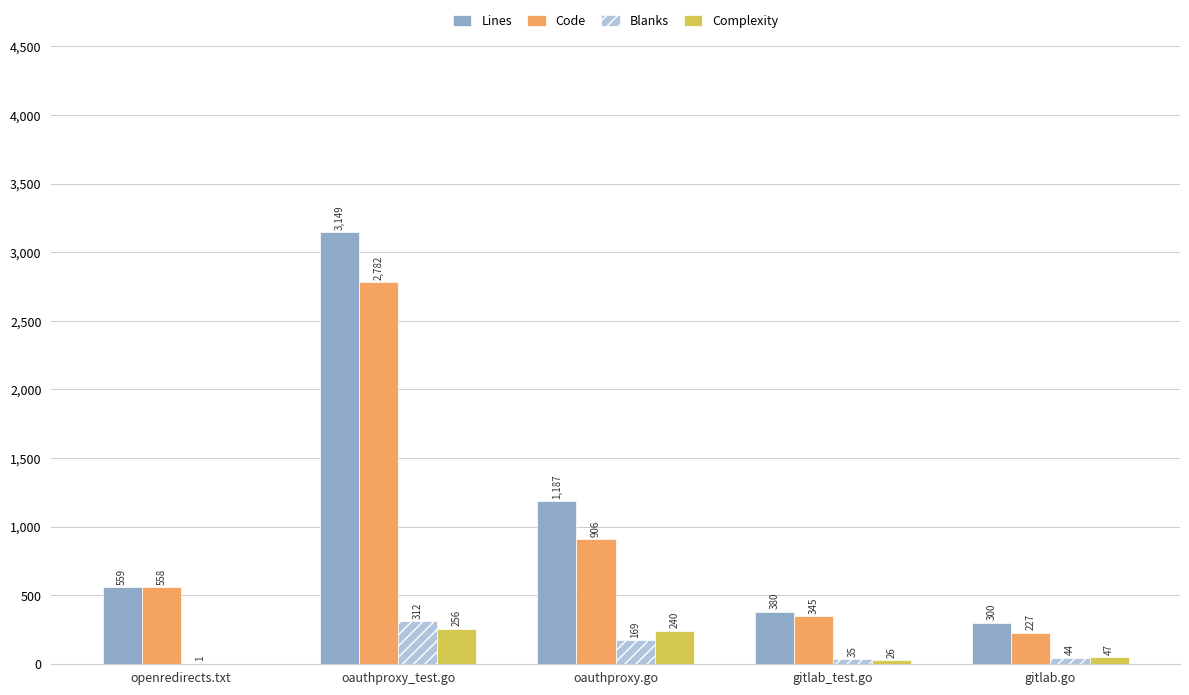

What is the sum of the Code values at oauthproxy.go and gitlab_test.go?

1251